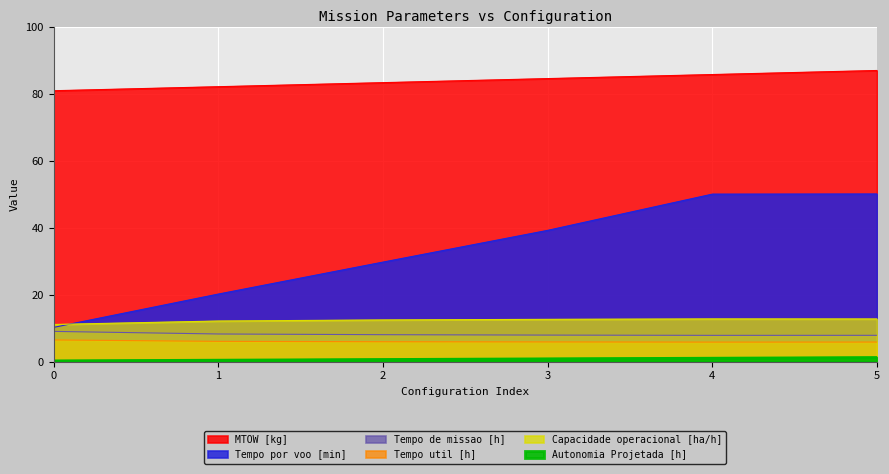

What is the sum of all Autonomia Projetada [h] values?

4.3